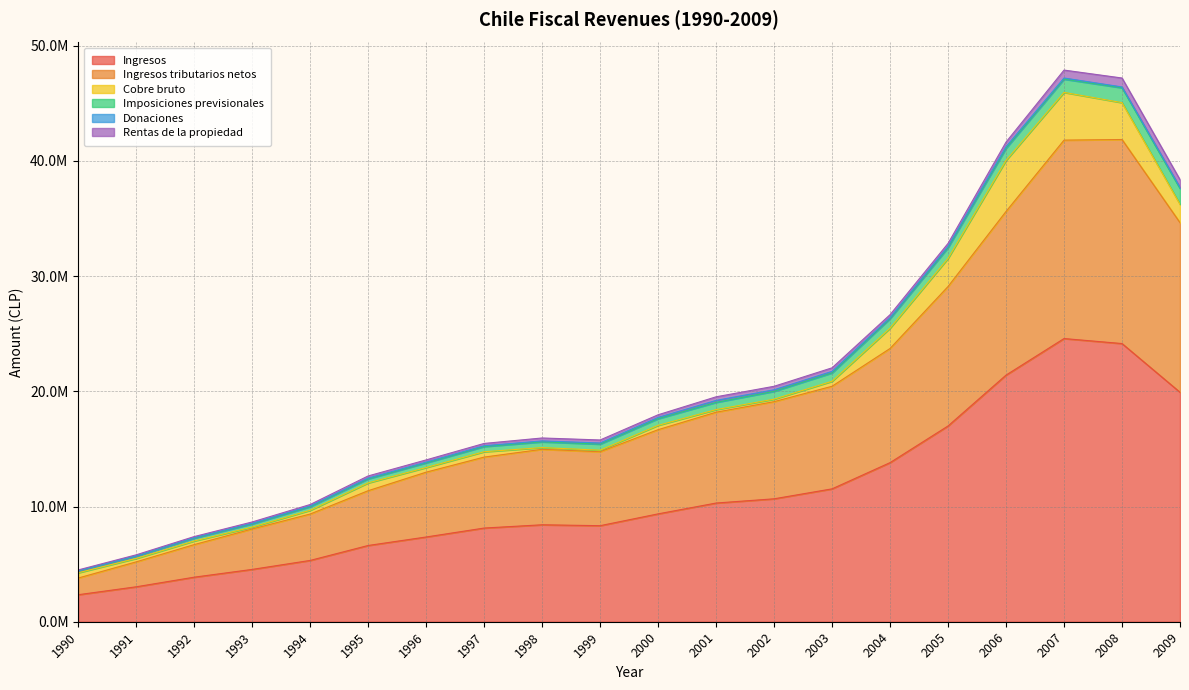

True or false: Ingresos tributarios netos and Rentas de la propiedad cross at least once.

False